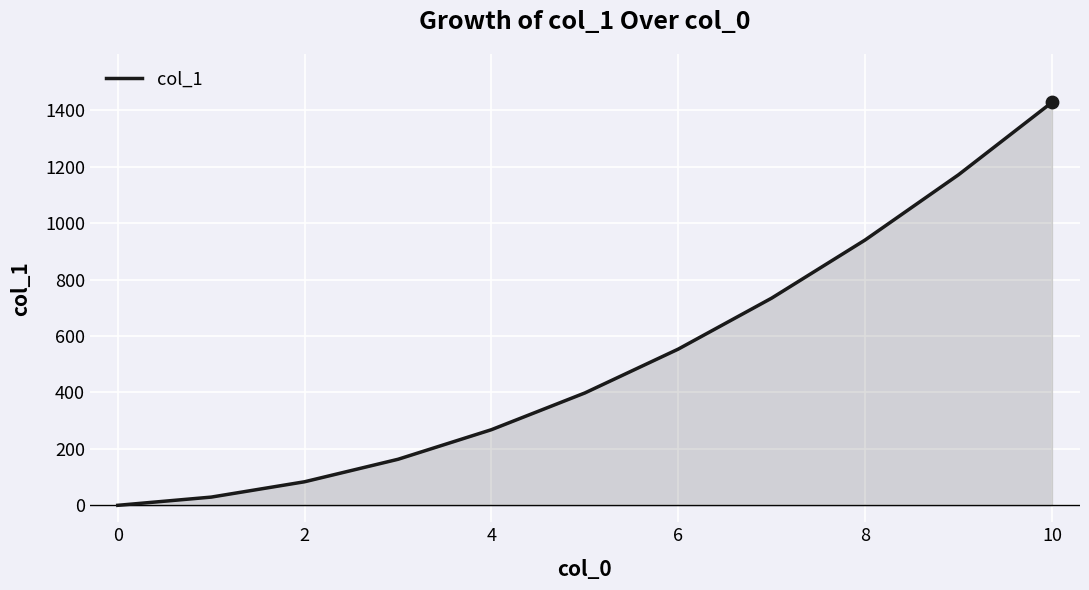

What is the greatest value displayed?

1428.0